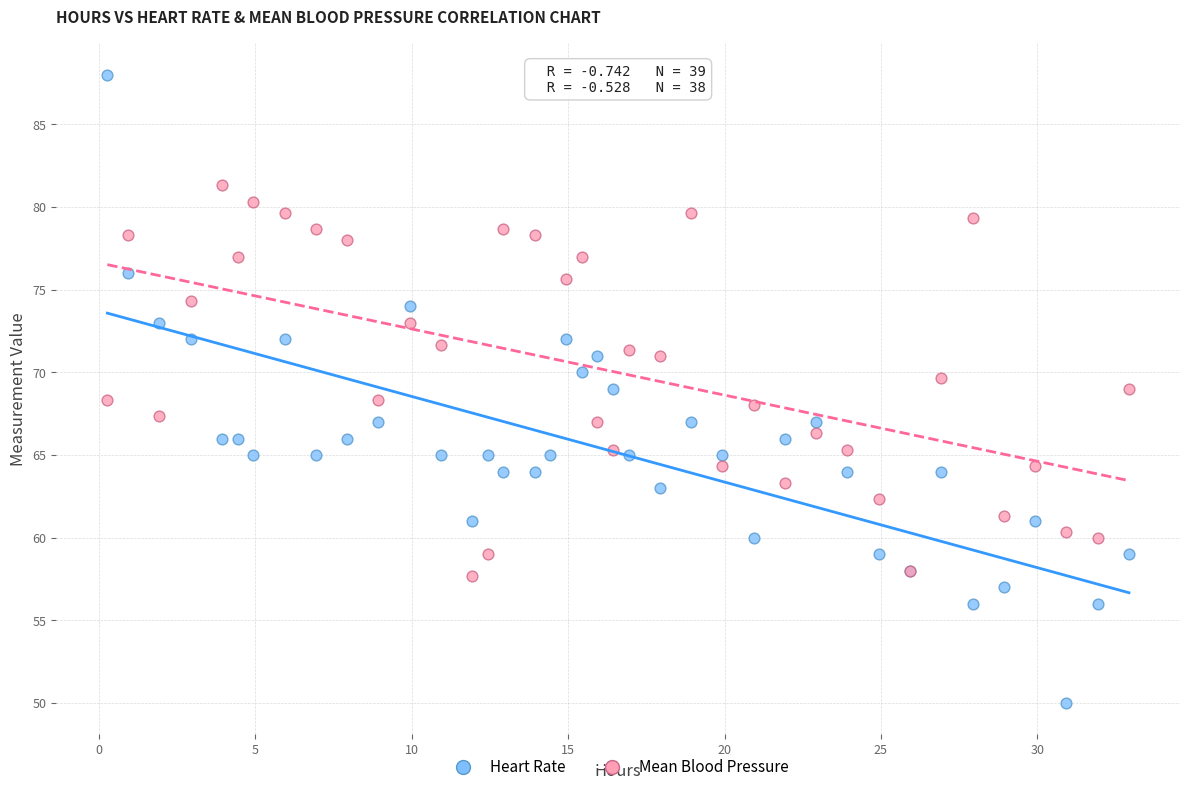

Which series contains the highest Y value?

Heart Rate